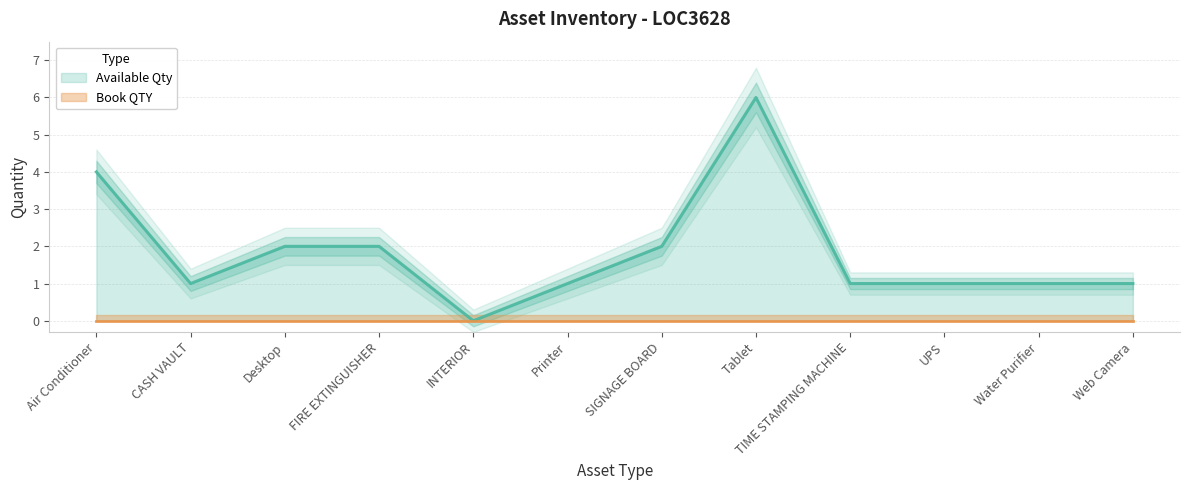

What value does the data have at Web Camera?

1